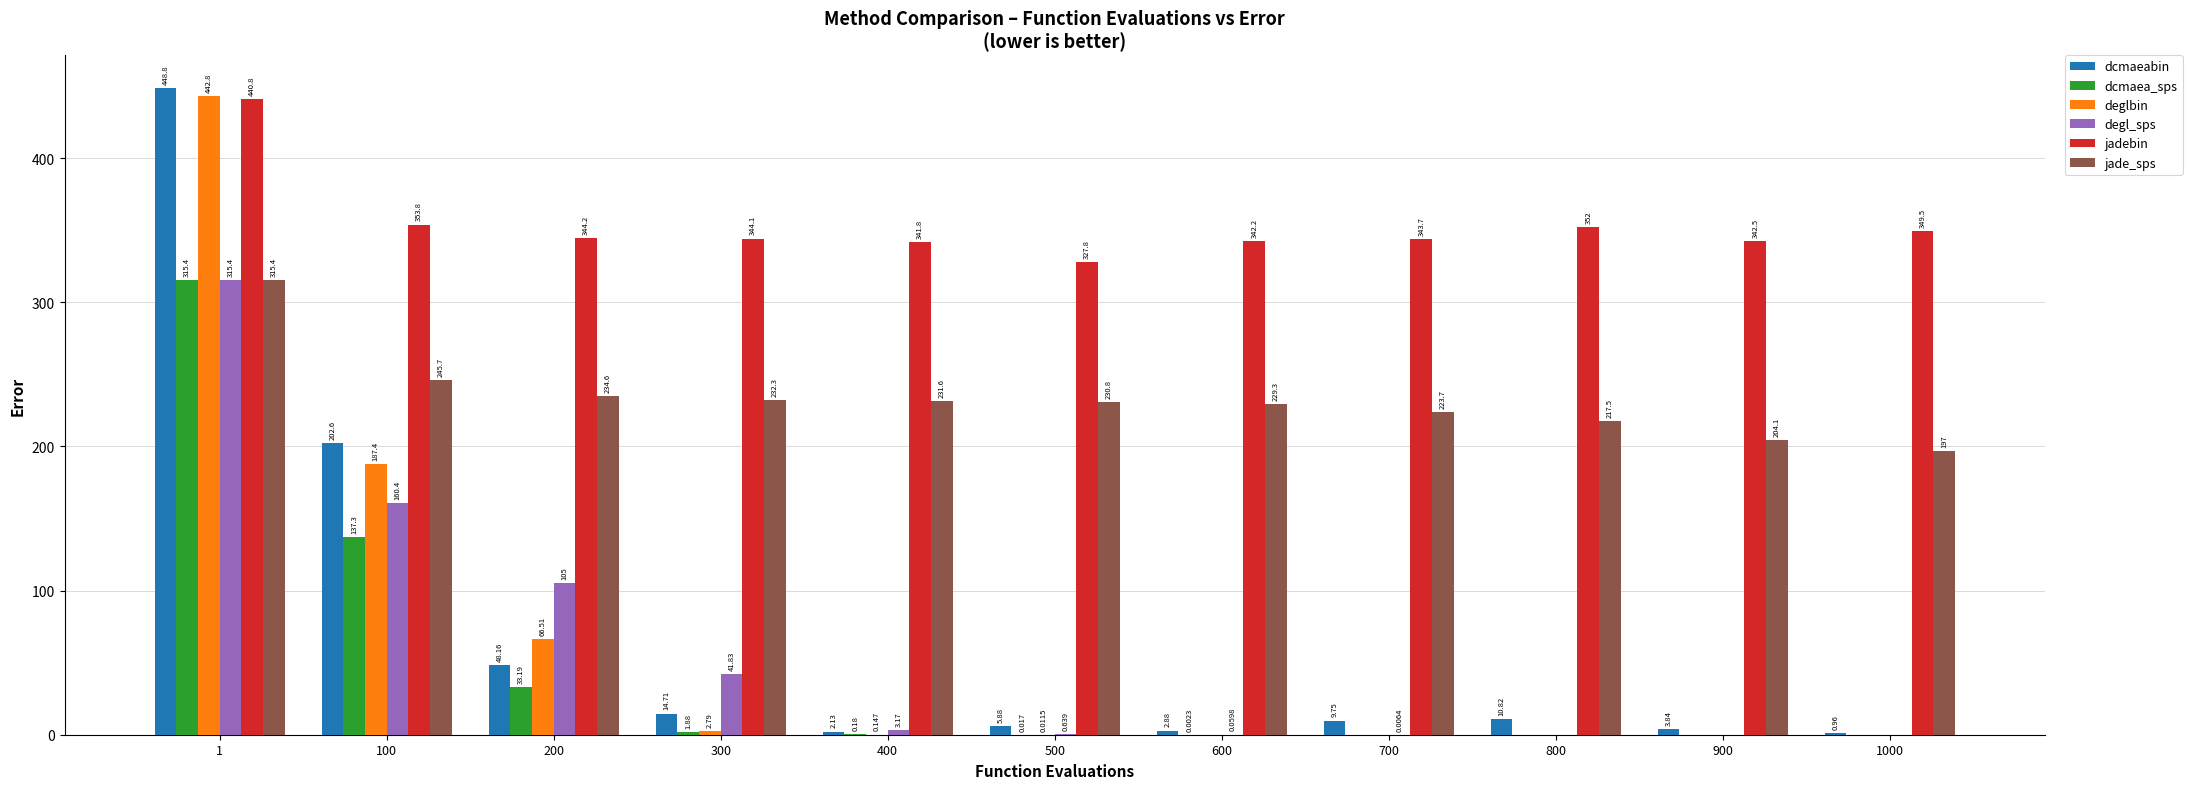

What is the difference between the jade_sps values at 100 and 900?

41.6